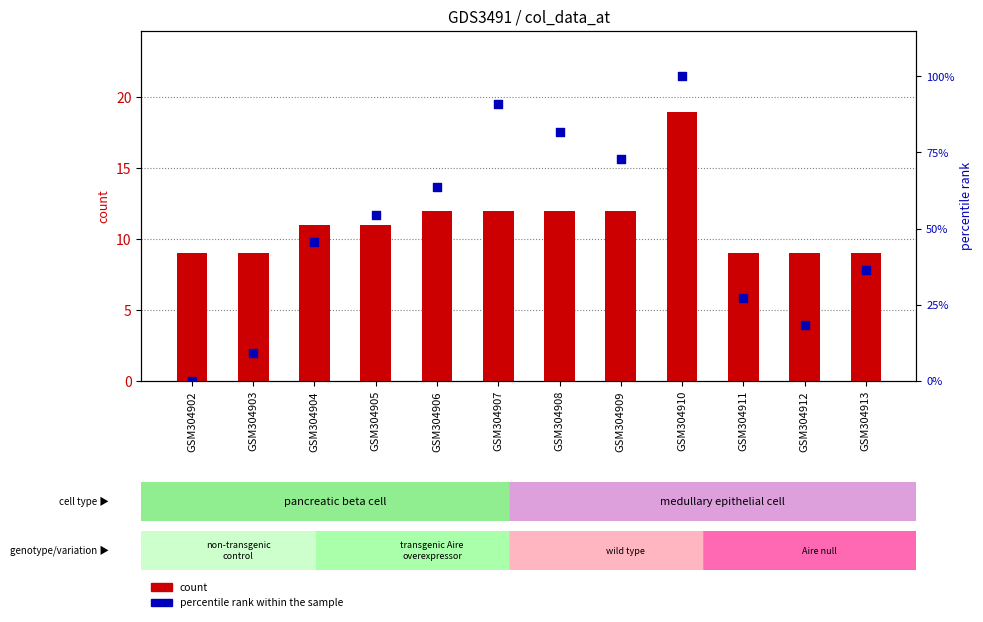

Which series has the largest total across all categories?

percentile rank within the sample